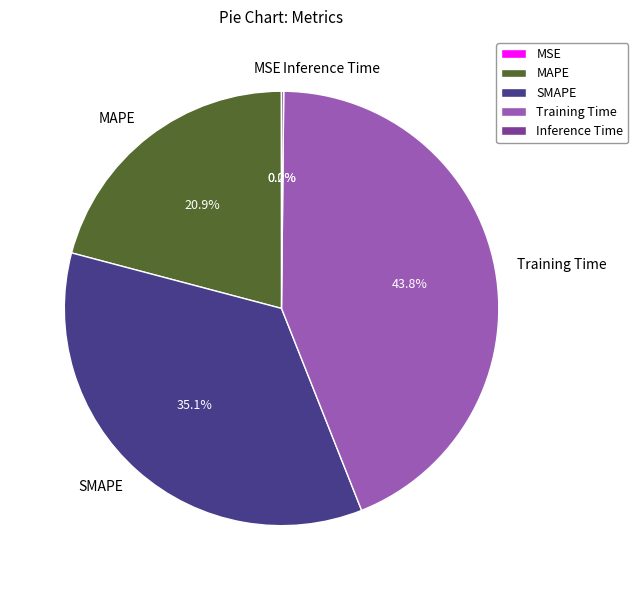

To the nearest percent, what is the difference between the largest and smallest slice percentages?

44%